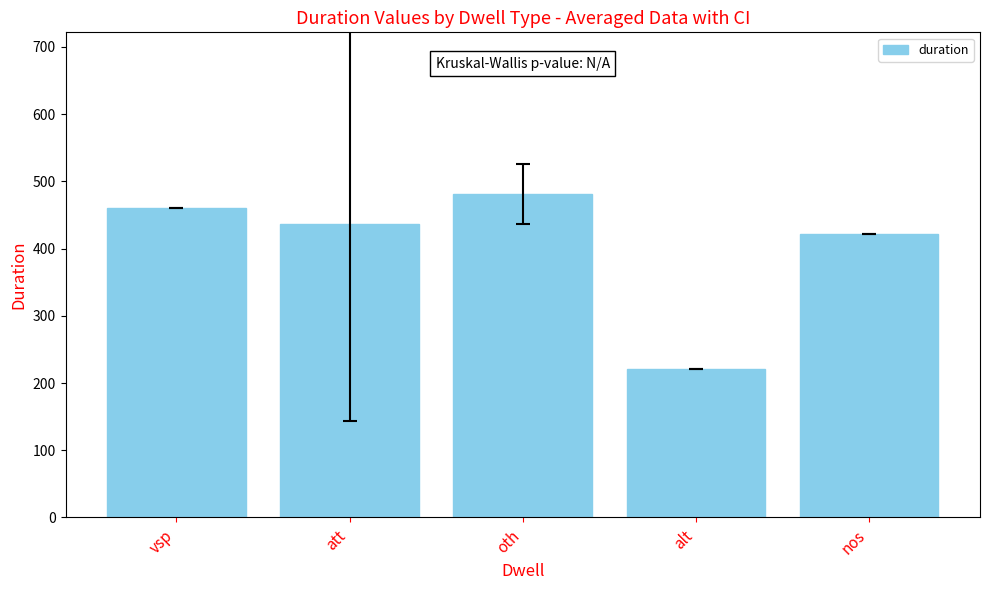

What is the ratio of the value at oth to the value at alt?

2.2